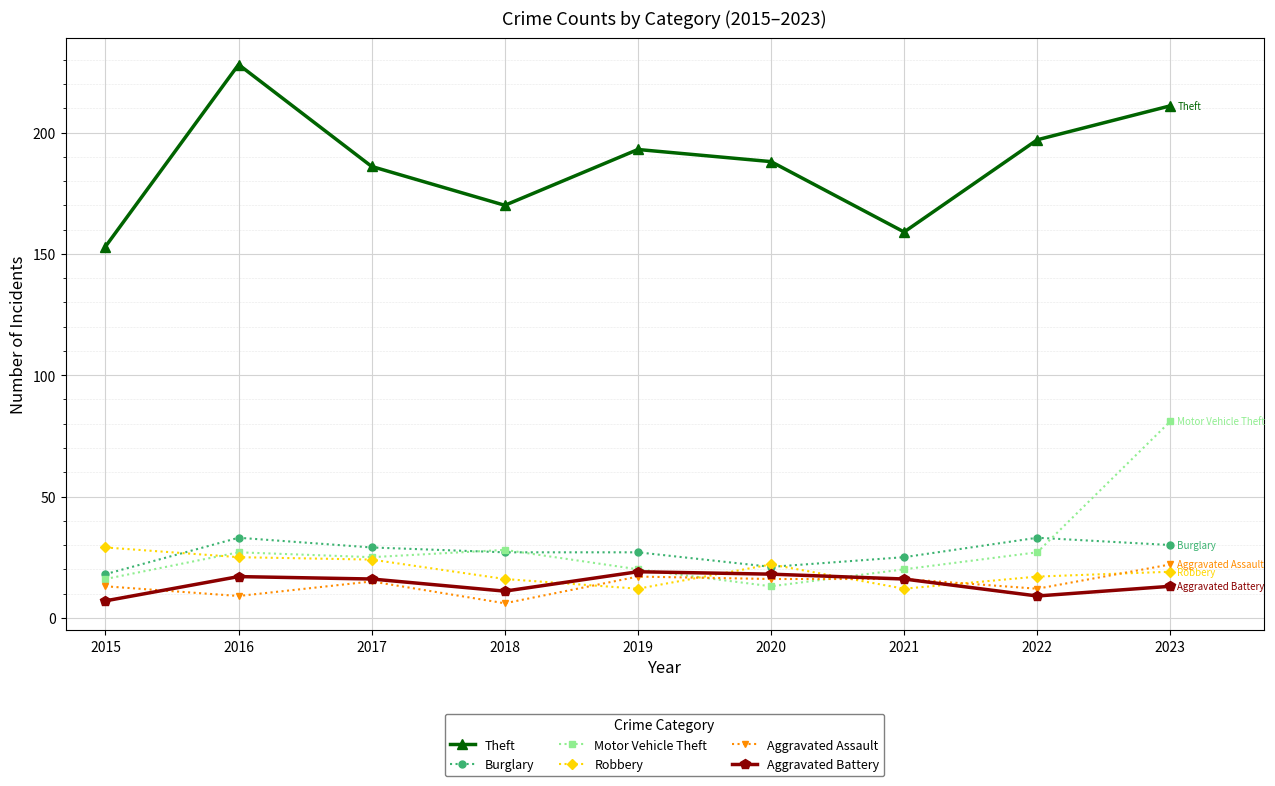

What is the difference between the highest and lowest values at 2017?

171